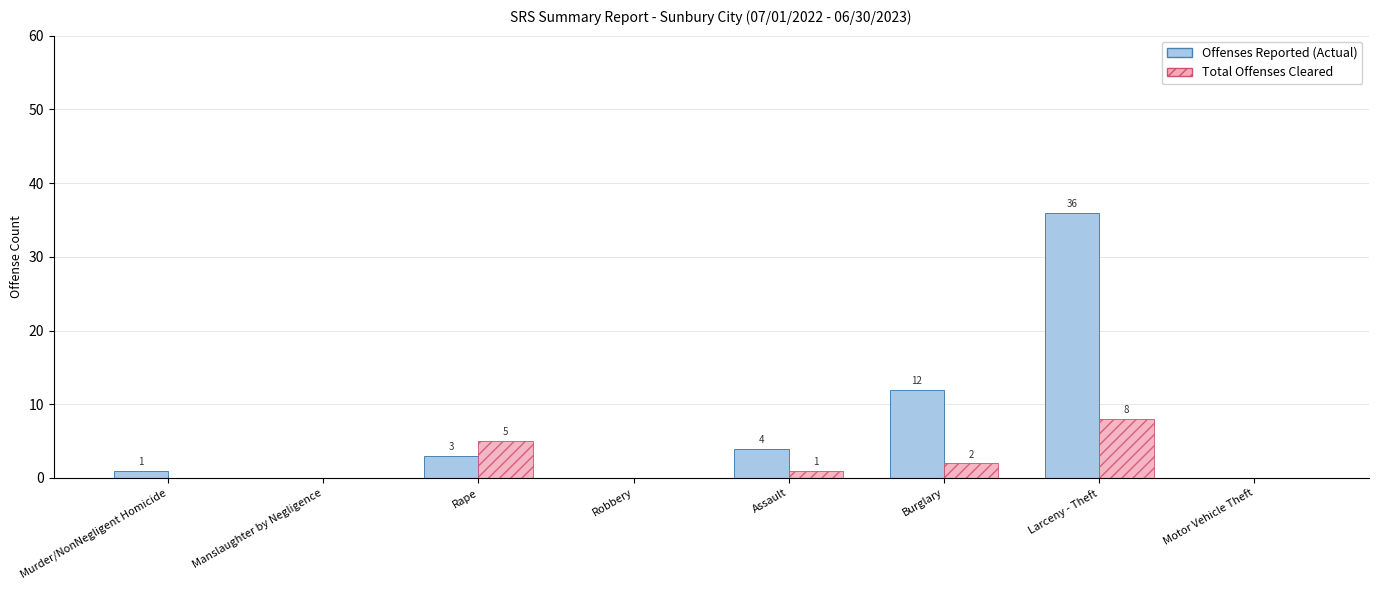

At which label is Offenses Reported (Actual) closest to 18?

Burglary